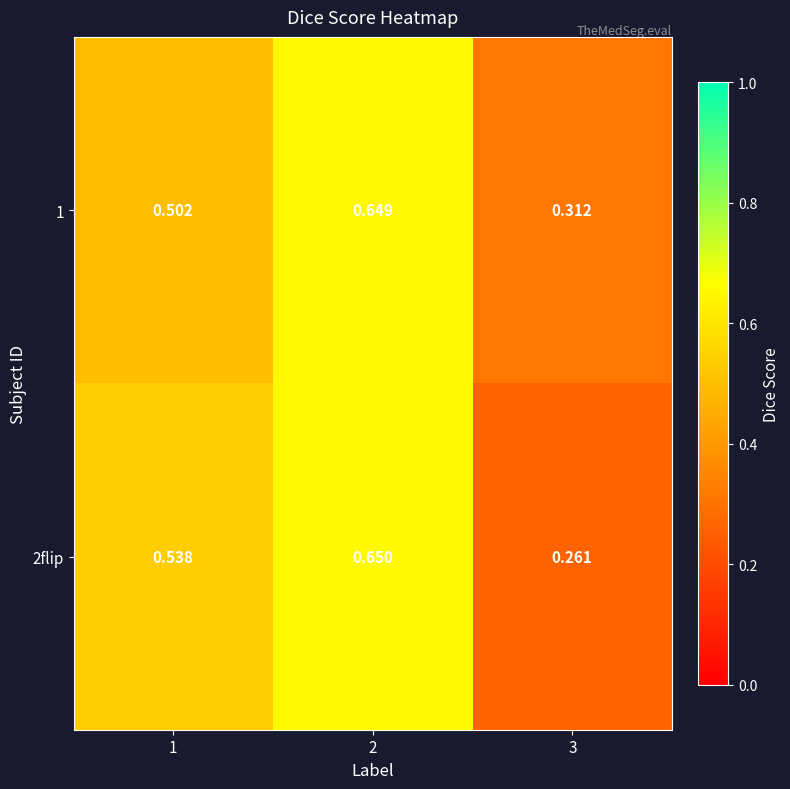

Is the value of 1 at 3 greater than the value of 2flip at 1?

No